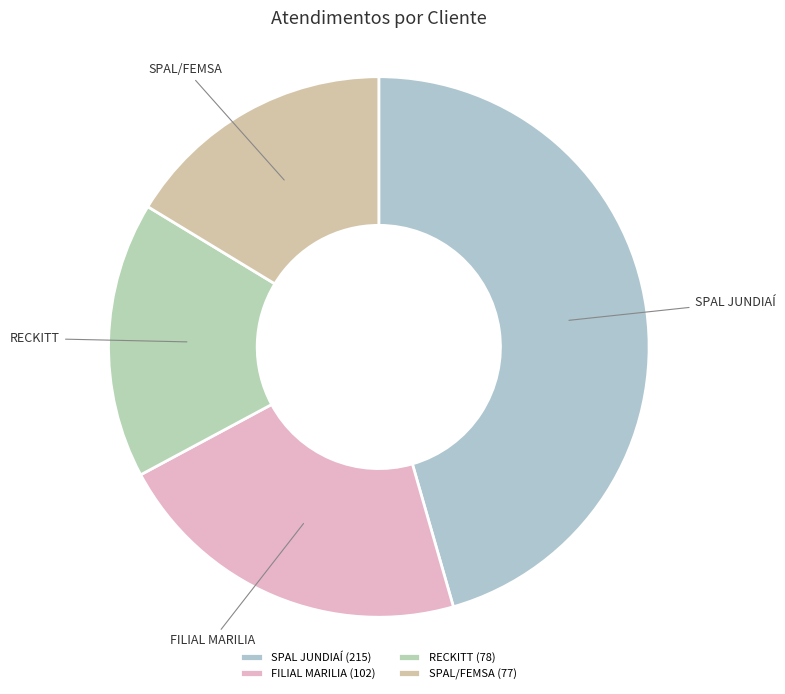

The RECKITT slice represents 17% of the pie. True or false?

True